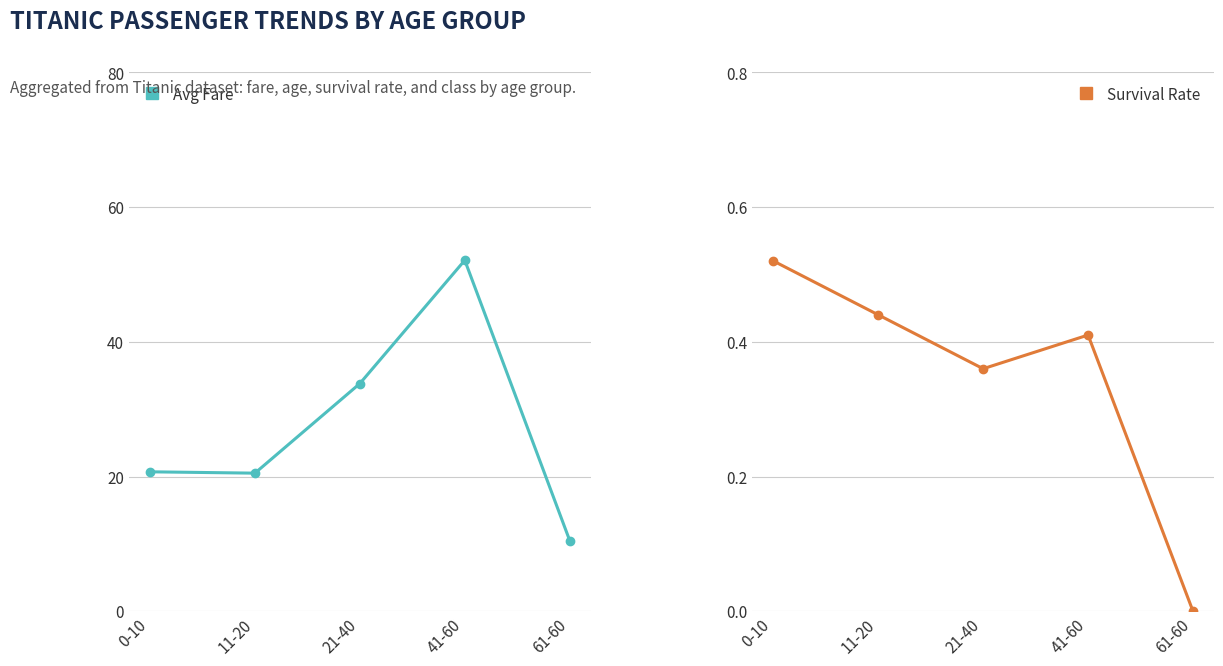

True or false: Avg Fare has a value of 33.8 at 21-40.

True